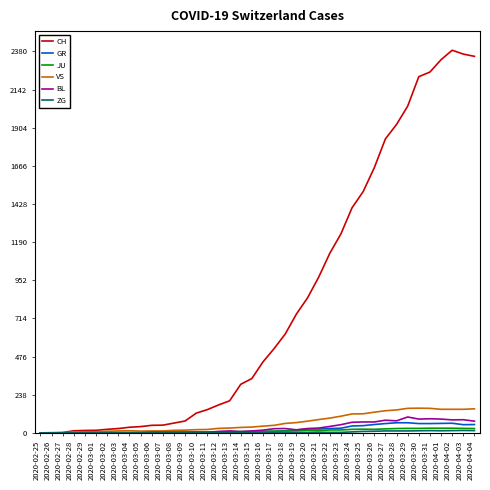

What is the sum of the GR values at 2020-03-20 and 2020-03-28?

87